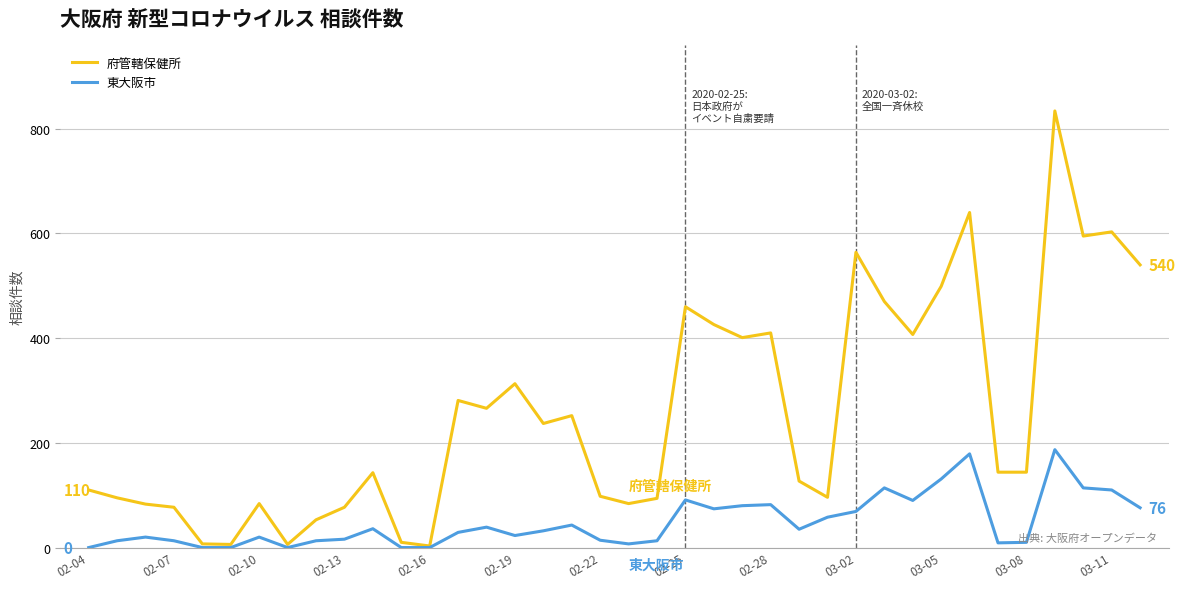

Which series has the widest spread of values?

府管轄保健所